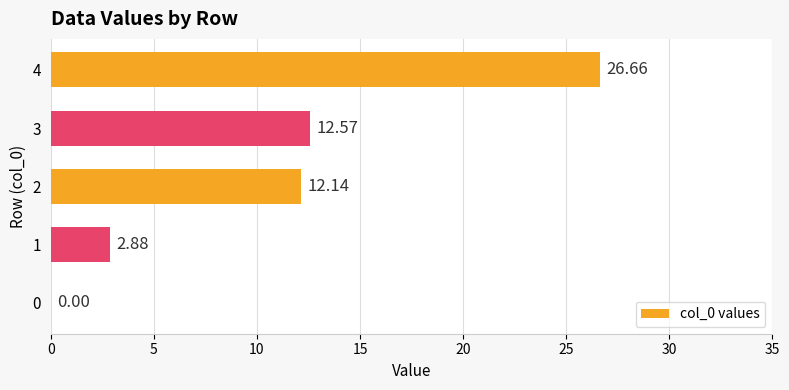

What is the change in value from 0 to 4?

+26.7